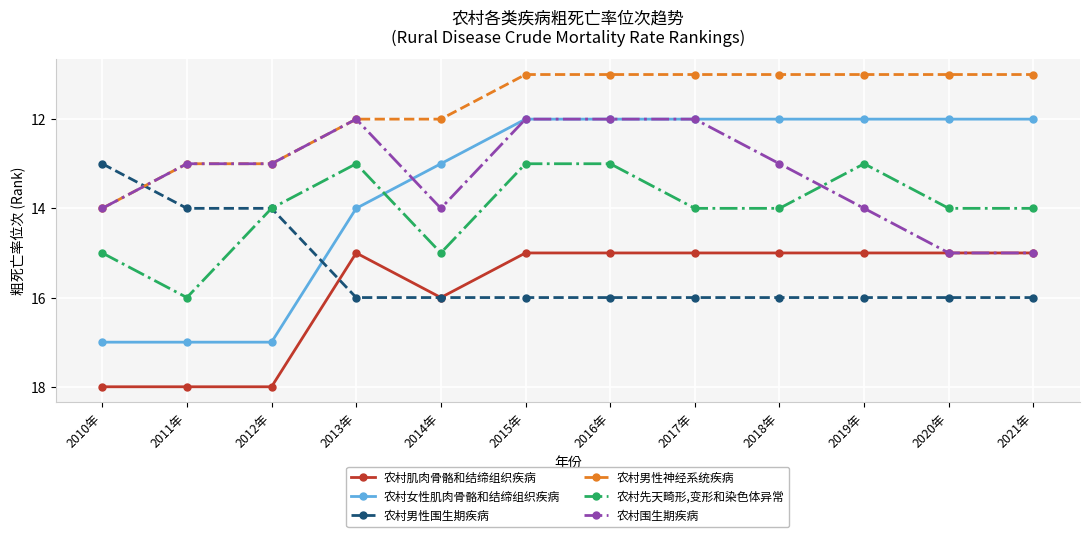

What is the difference between the maximum and minimum values in the 农村男性神经系统疾病 series?

3